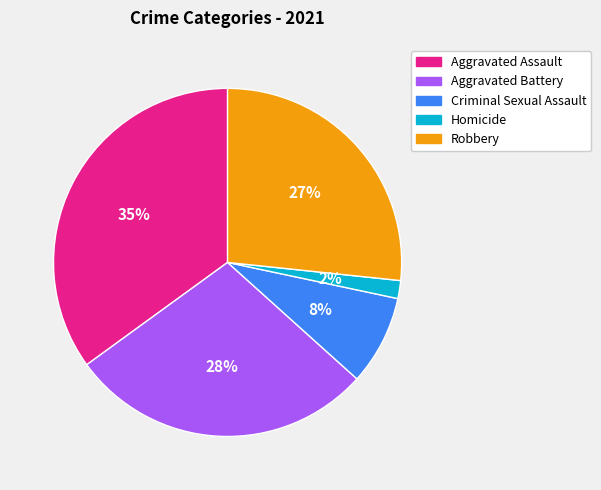

Is Aggravated Battery the majority of the pie?

No